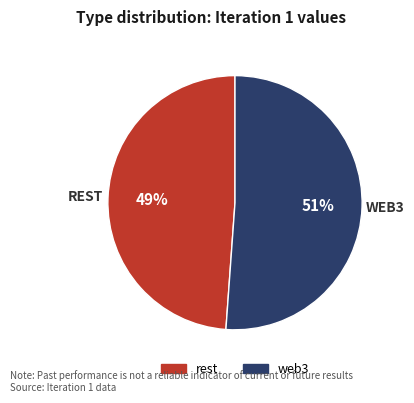

To the nearest percent, what is the difference between the largest and smallest slice percentages?

2%